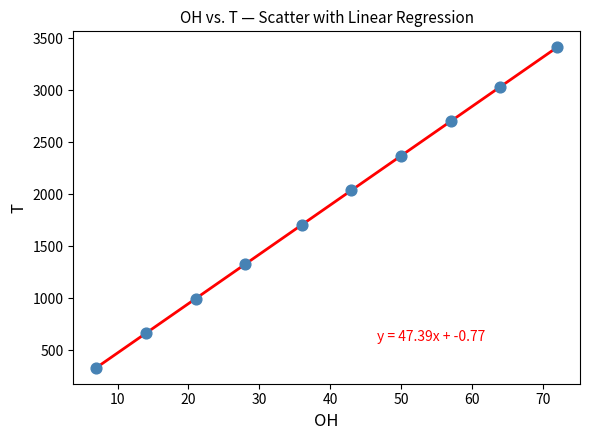

What is the average Y value?

1857